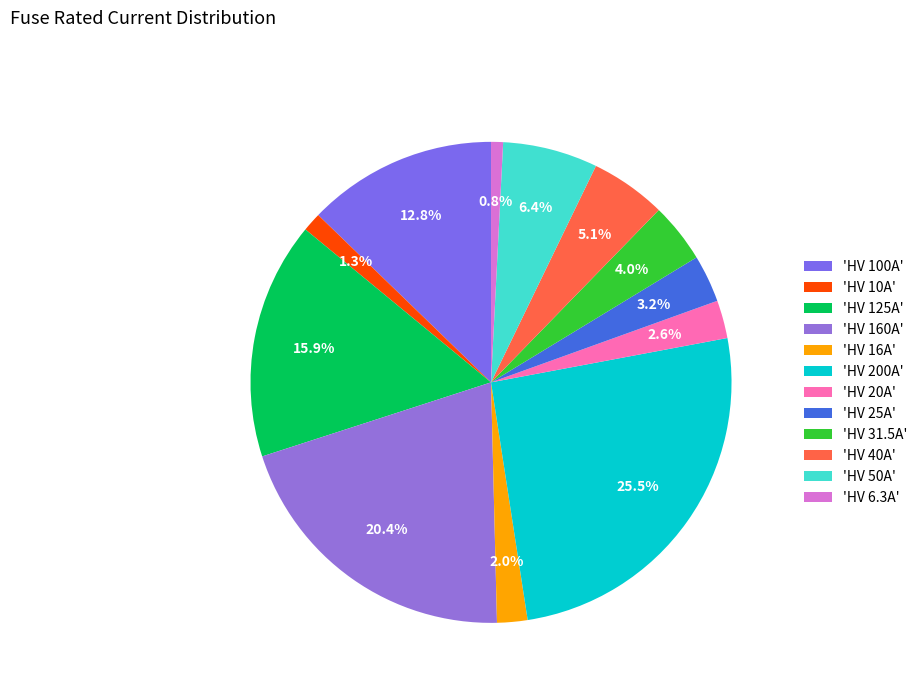

Does any single category account for the majority?

No